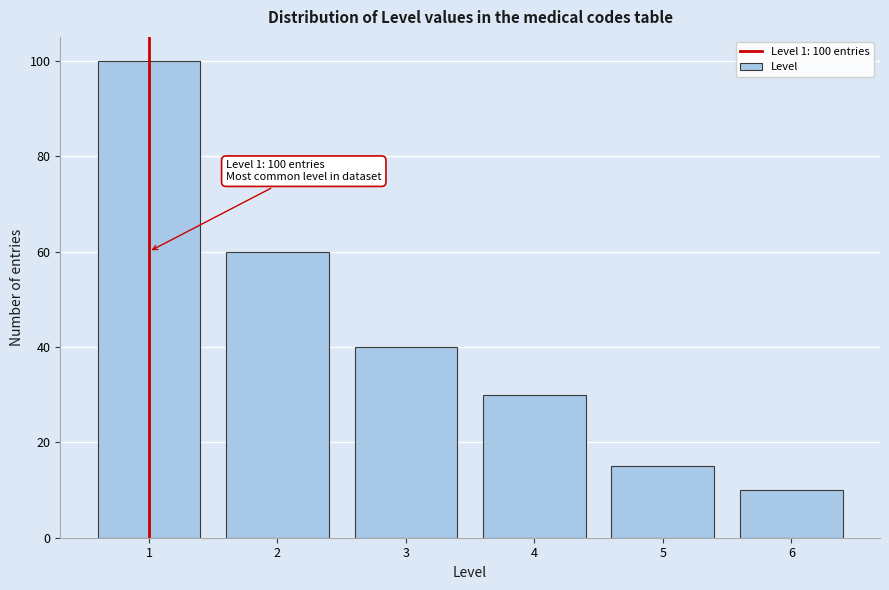

Reading left to right, what are all the values shown in this chart?

1=100	2=60	3=40	4=30	5=15	6=10